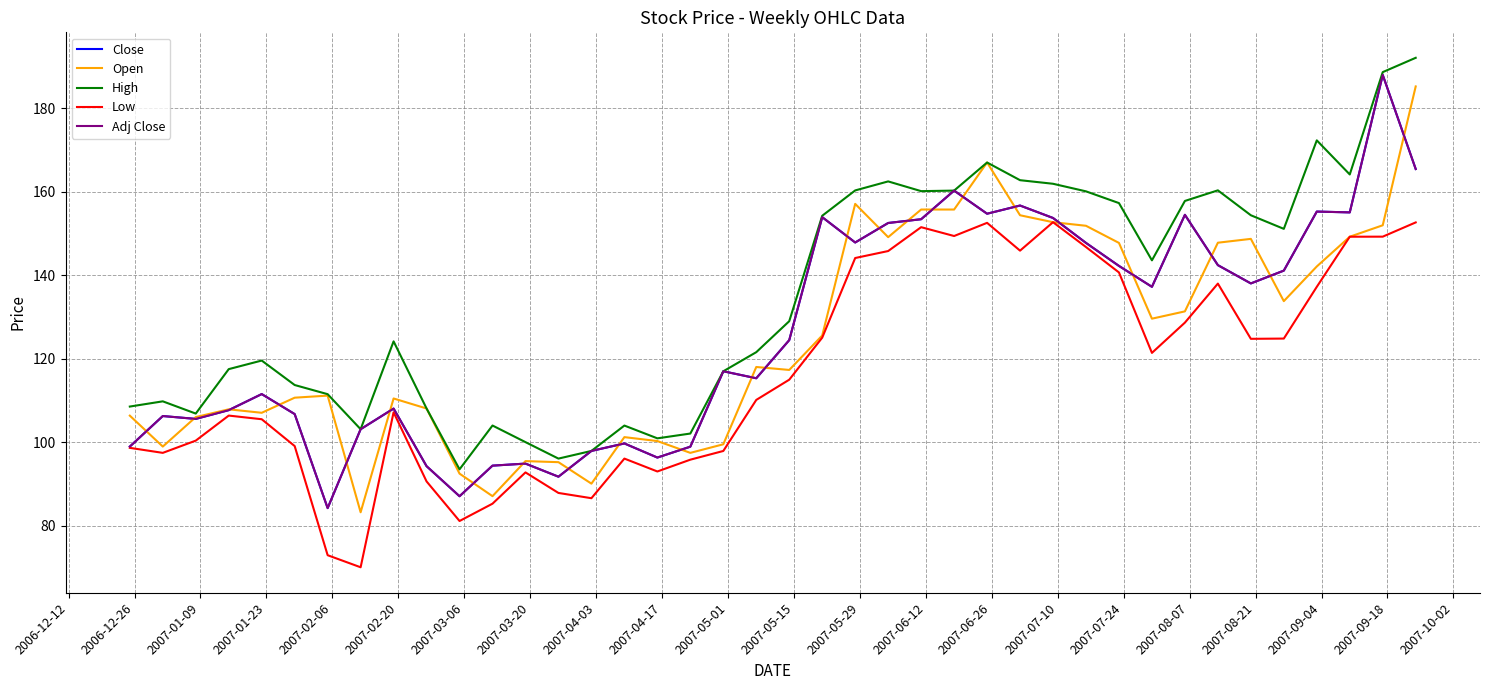

Does the chart display data point markers on the line(s)?

No